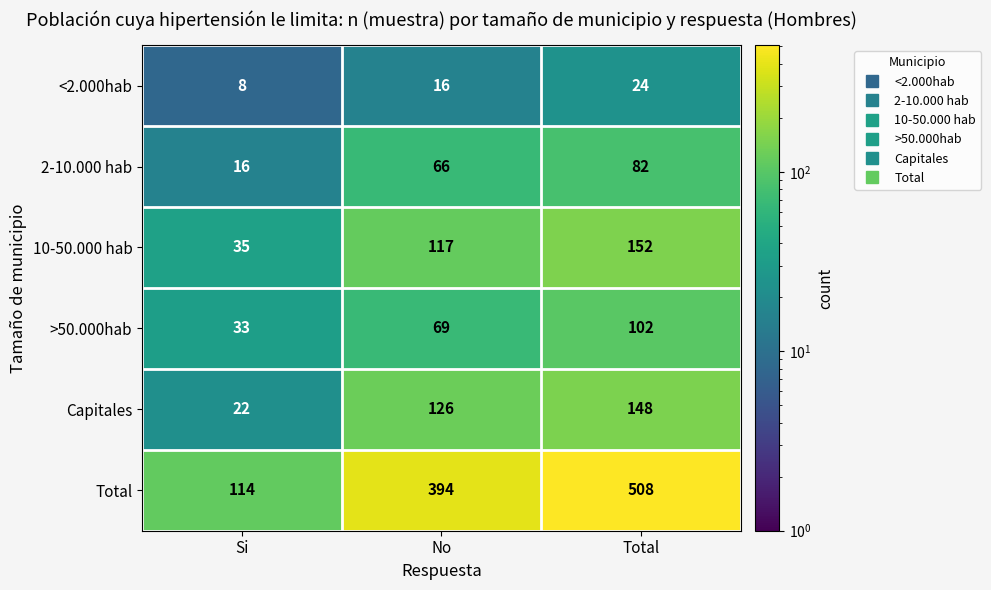

Rank the series by their maximum value, from highest to lowest.

Total, 10-50.000 hab, Capitales, >50.000hab, 2-10.000 hab, <2.000hab